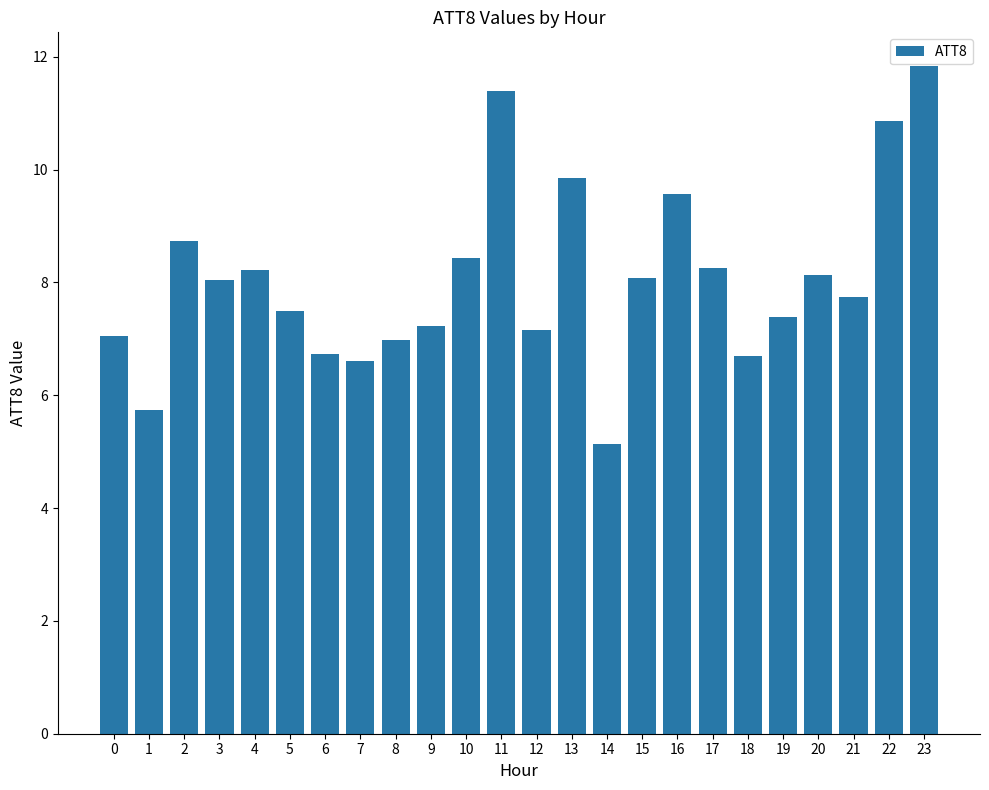

What is the value of the 14th bar from the left?

9.9